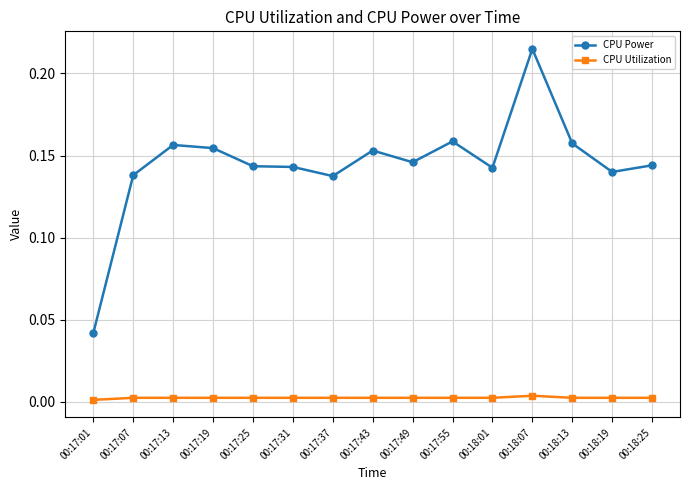

What is the label of the 2nd point from the right?

00:18:19